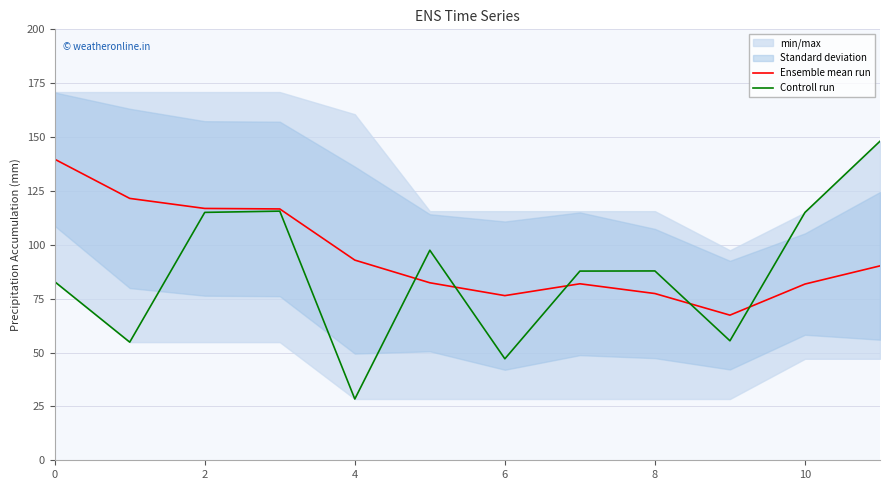

What is the difference between the maximum and minimum values in the Ensemble mean run series?

72.4